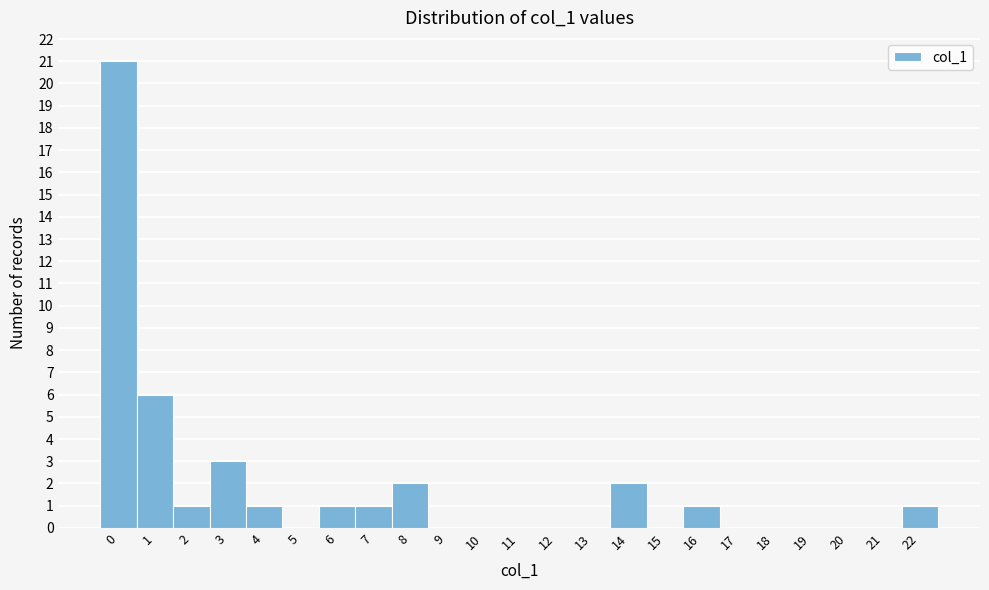

Reading left to right, list every bar in this chart as the range it spans on the x-axis followed by its height. The values are not printed on the chart, so give them approximately, as read against the axis.

-0.5 to 0.5: 21
0.5 to 1.5: 6
1.5 to 2.5: 1
2.5 to 3.5: 3
3.5 to 4.5: 1
4.5 to 5.5: 0
5.5 to 6.5: 1
6.5 to 7.5: 1
7.5 to 8.5: 2
8.5 to 9.5: 0
9.5 to 10.5: 0
10.5 to 11.5: 0
11.5 to 12.5: 0
12.5 to 13.5: 0
13.5 to 14.5: 2
14.5 to 15.5: 0
15.5 to 16.5: 1
16.5 to 17.5: 0
17.5 to 18.5: 0
18.5 to 19.5: 0
19.5 to 20.5: 0
20.5 to 21.5: 0
21.5 to 22.5: 1